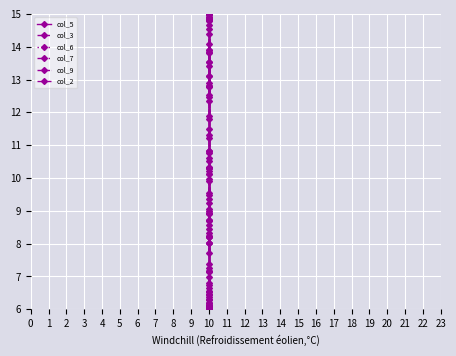

The value of col_9 at 10 is 6.5. True or false?

True